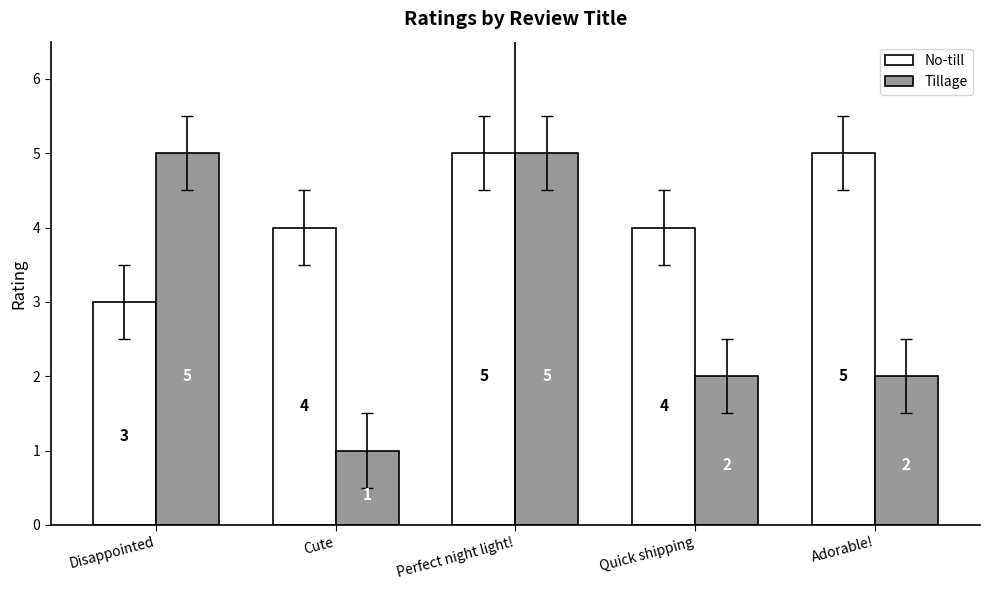

Reading left to right, list all the values displayed in this chart.

No-till: Disappointed=3	Cute=4	Perfect night light!=5	Quick shipping=4	Adorable!=5
Tillage: Disappointed=5	Cute=1	Perfect night light!=5	Quick shipping=2	Adorable!=2